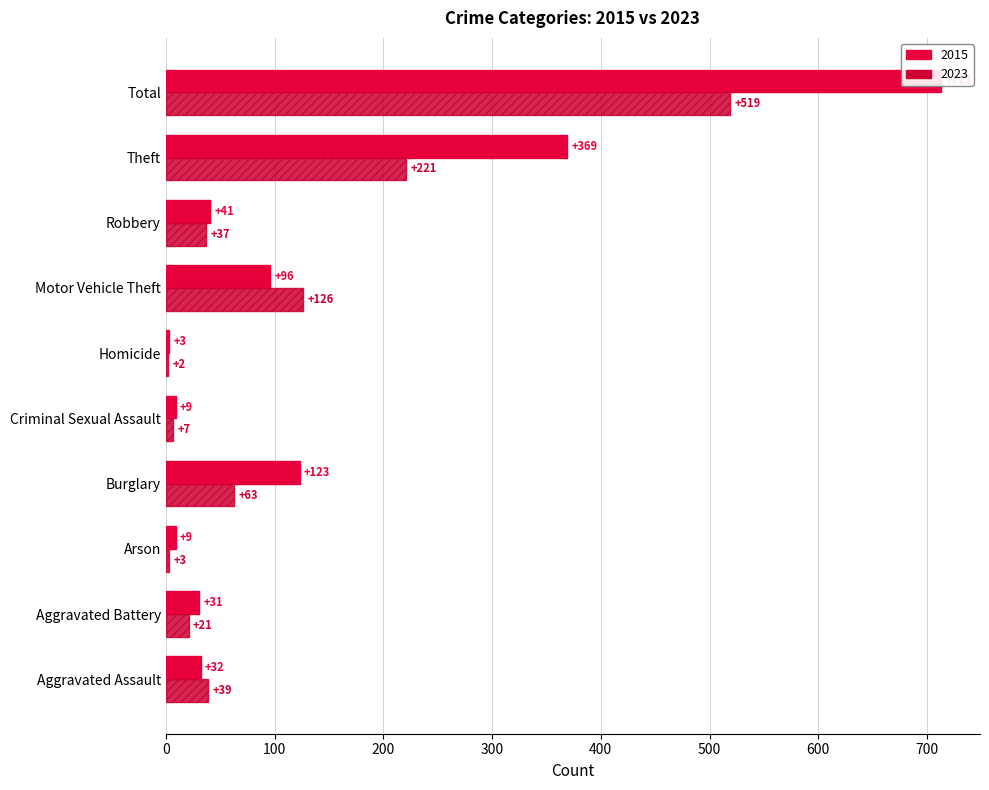

What is the greatest value displayed?

713